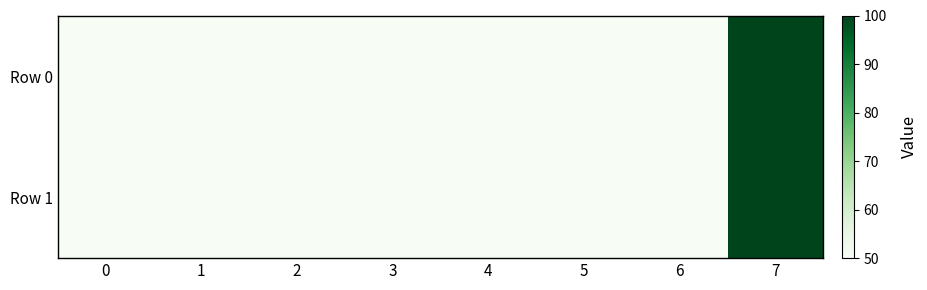

Between 1 and 6, which series saw the biggest shift?

row_0